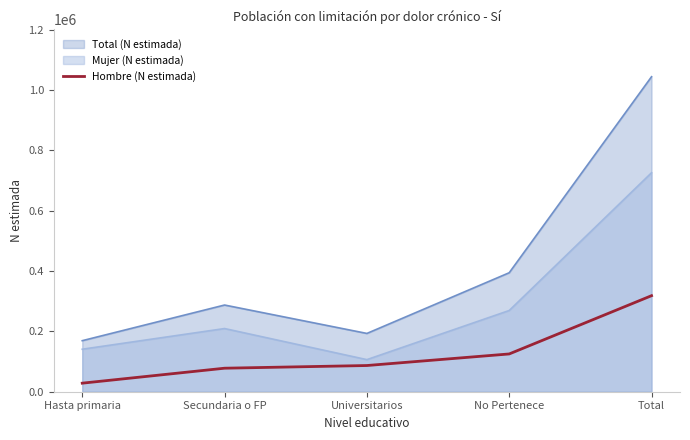

What is the label of the 5th point from the left?

Total